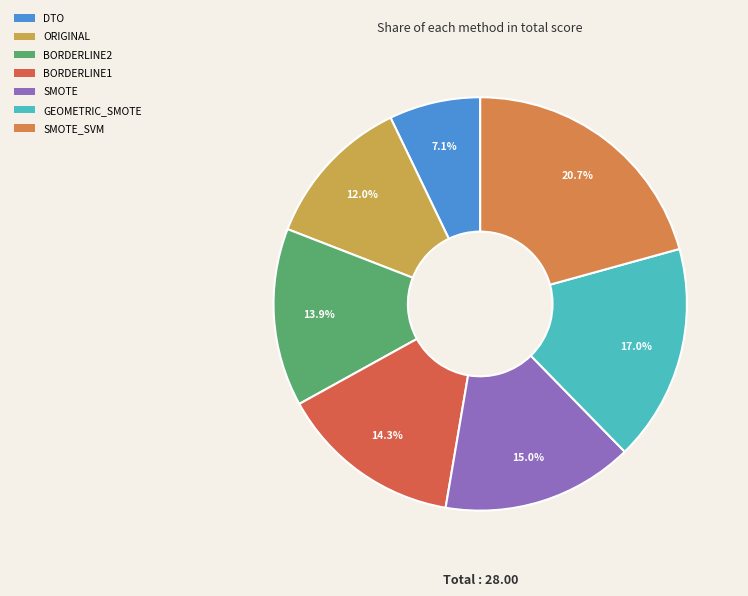

What is the ratio of the value at BORDERLINE2 to the value at SMOTE?

0.9